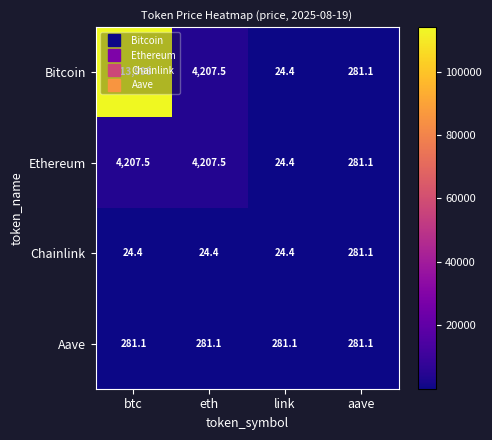

Which label corresponds to the largest value in the chart?

btc